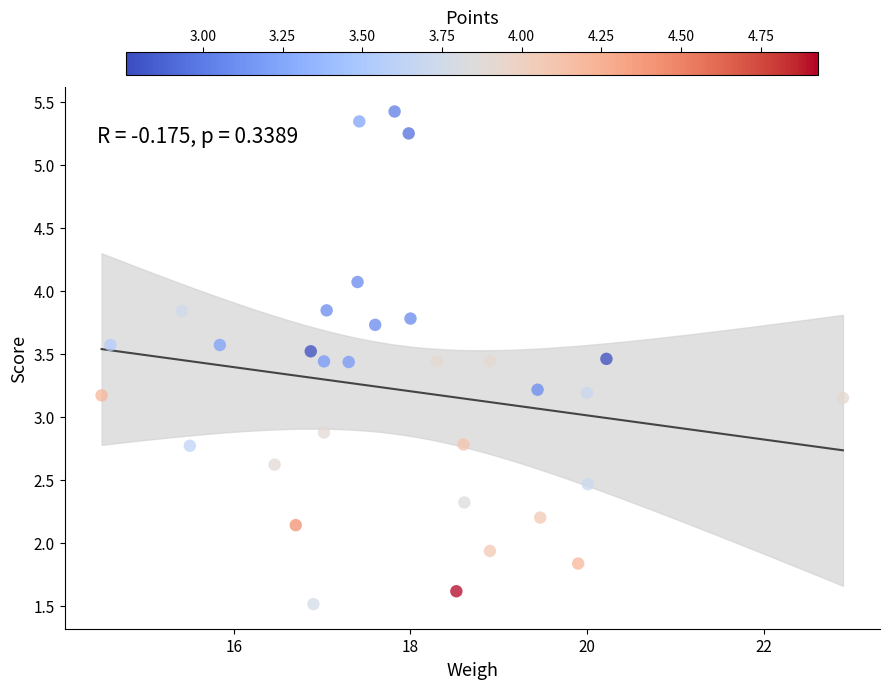

What is the range of X values (max minus min)?

8.4